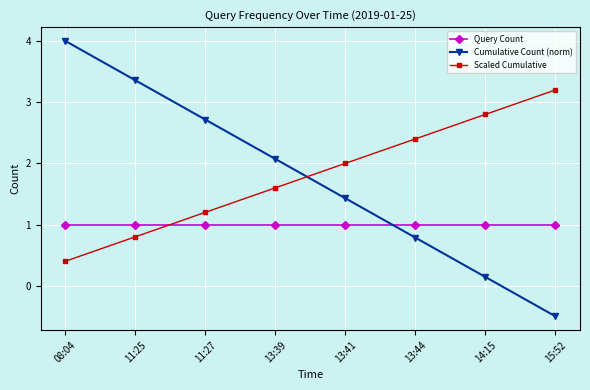

True or false: Cumulative Count (norm) has a value of 2.1 at 13:39.

True